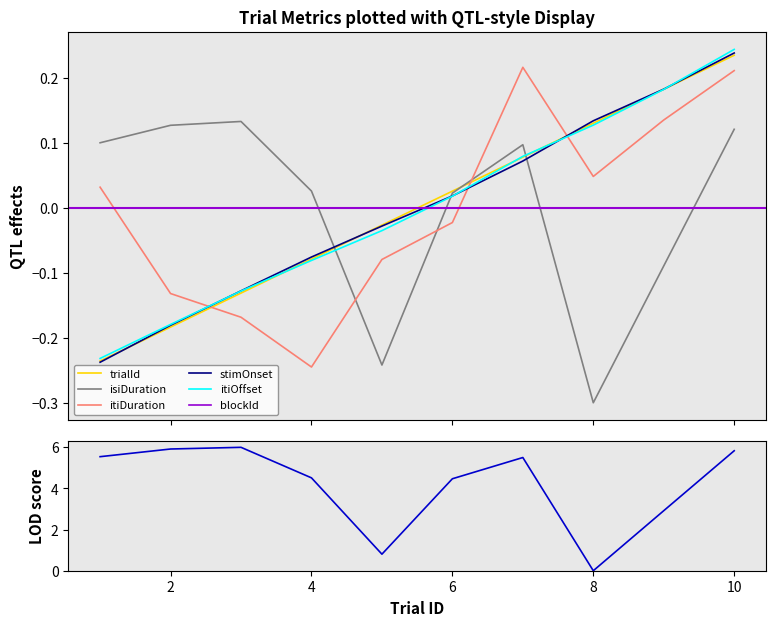

How many times do blockId and itiDuration cross each other?

2